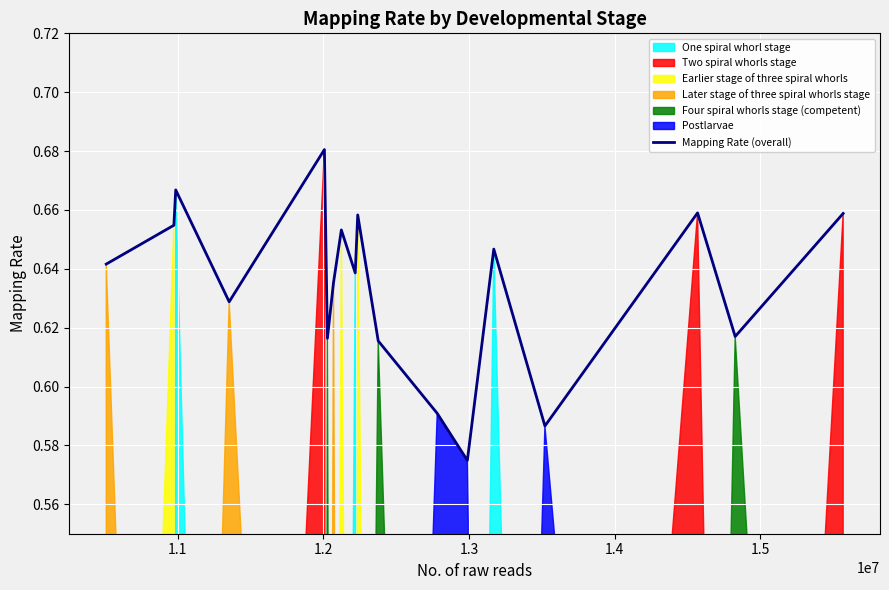

What is the sum of all values?

11.4